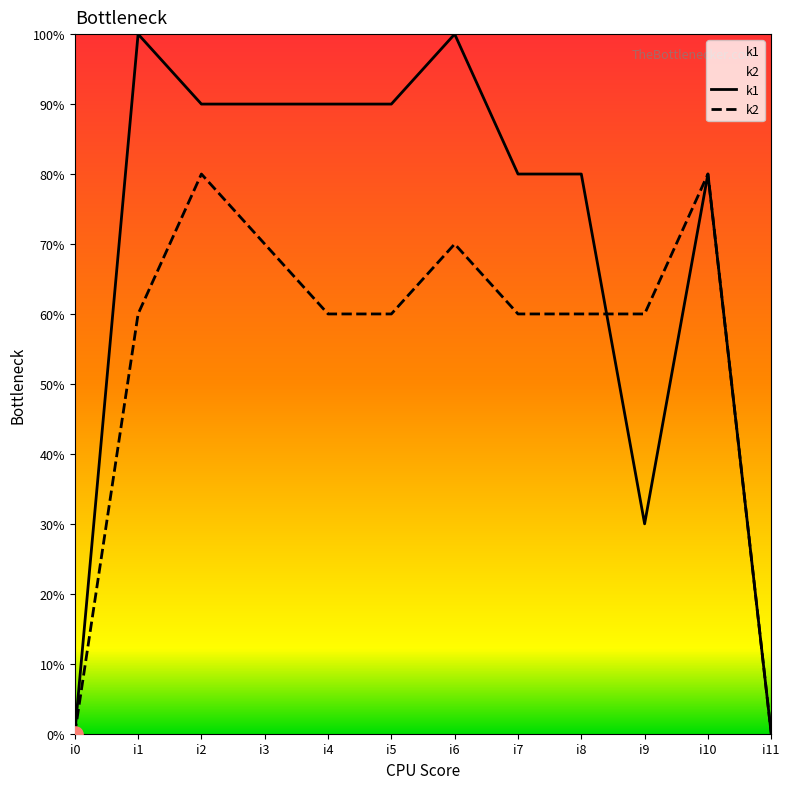

What are all the series names shown in the legend?

k1, k2